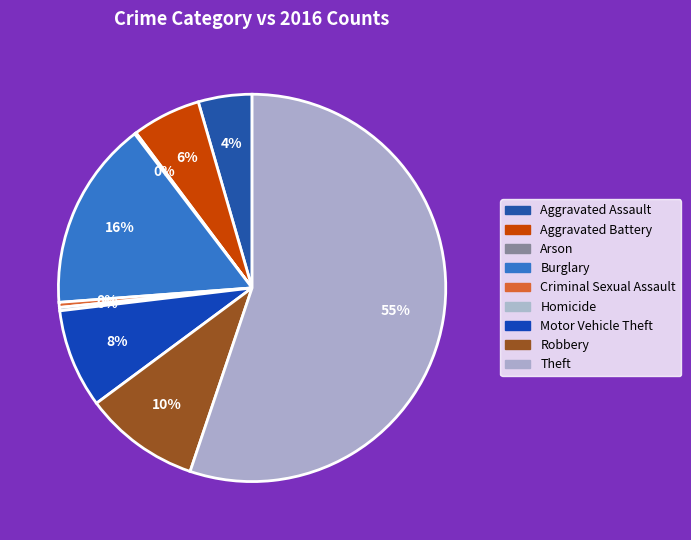

Which slice is the largest?

Theft